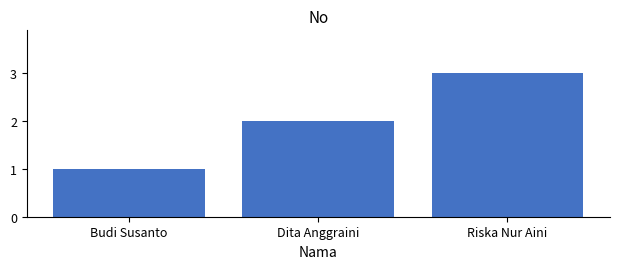

The chart shows a value of 2 at Budi Susanto. True or false?

False